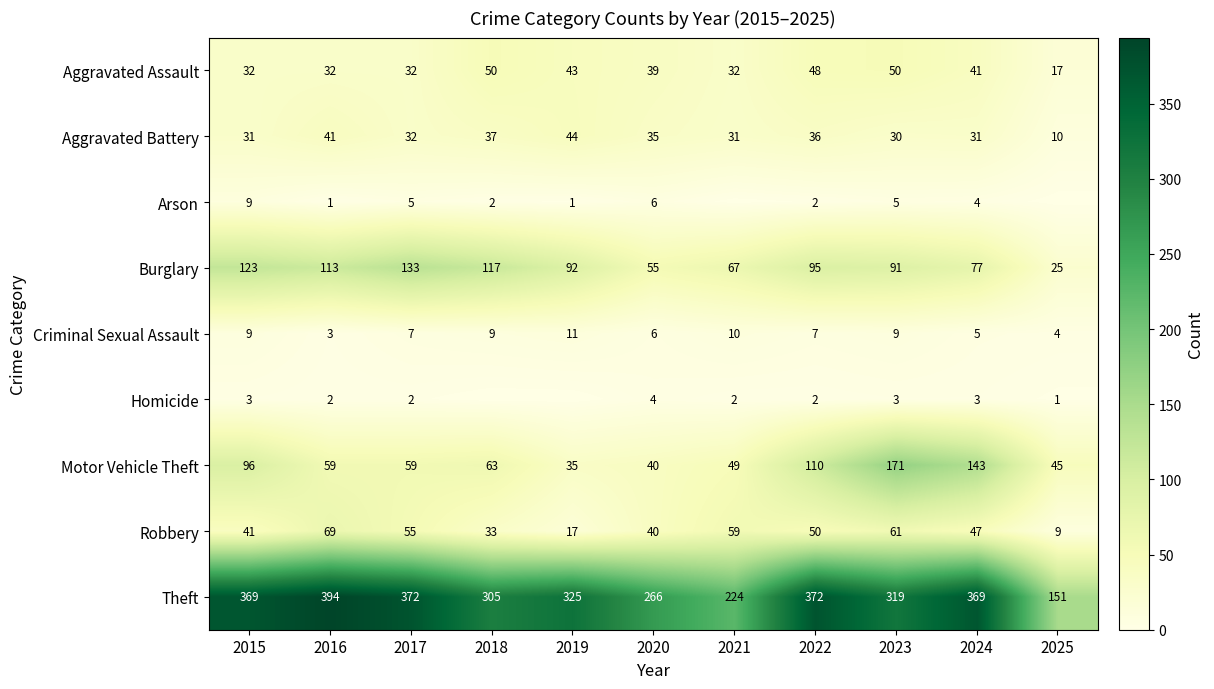

What is the difference between the highest and lowest values at 2022?

370